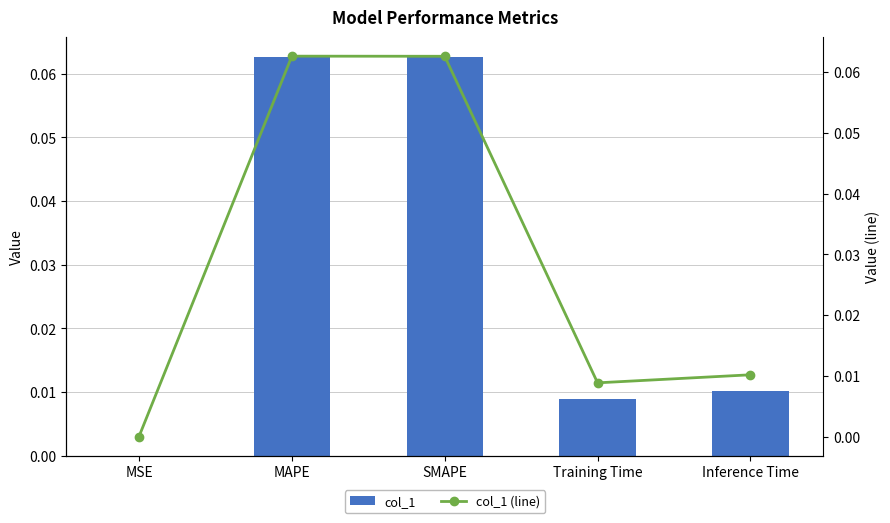

The col_1 (line) series shows 0.1 at MAPE. True or false?

True